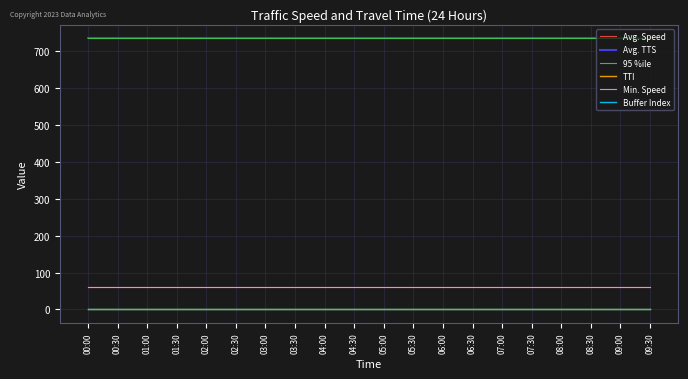

Does the chart have visible grid lines?

Yes